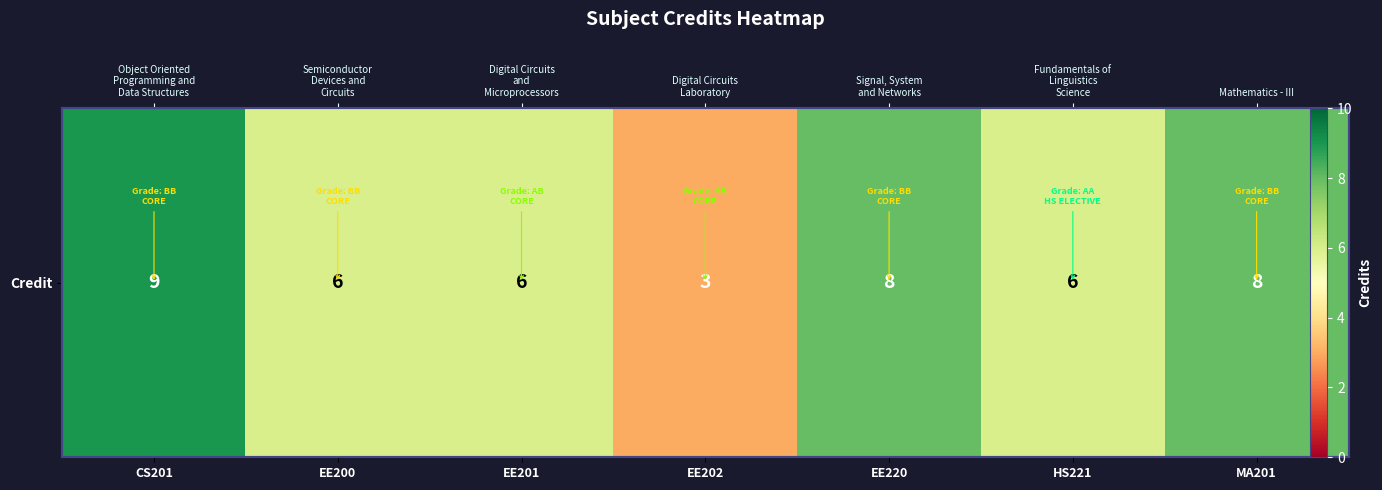

Reading left to right, extract all data points from this chart.

CS201=9	EE200=6	EE201=6	EE202=3	EE220=8	HS221=6	MA201=8